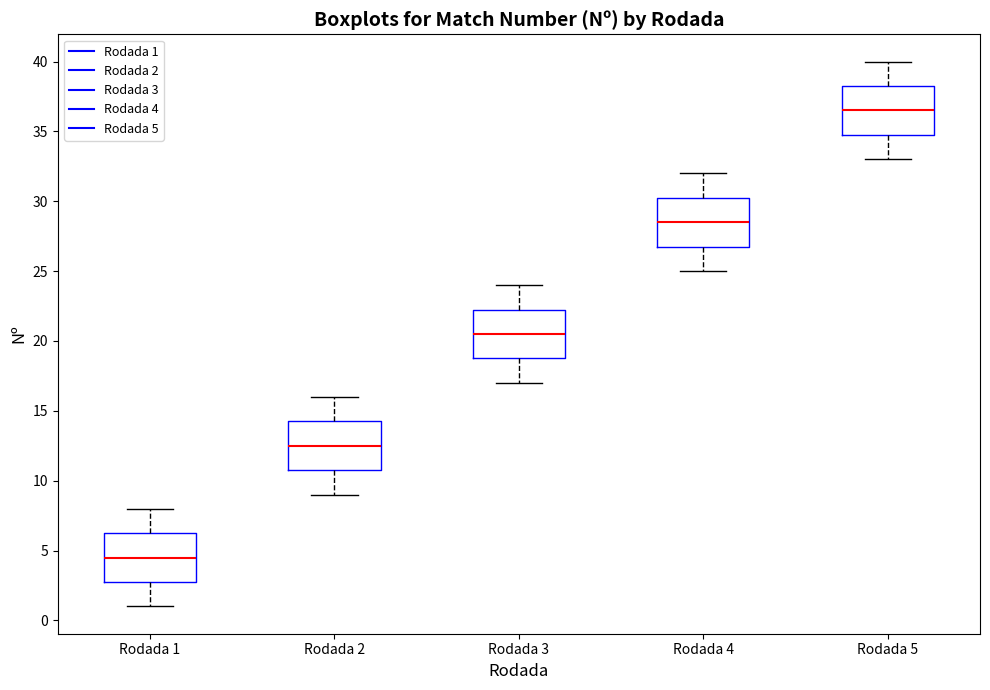

Which box's median line is the highest?

Rodada 5